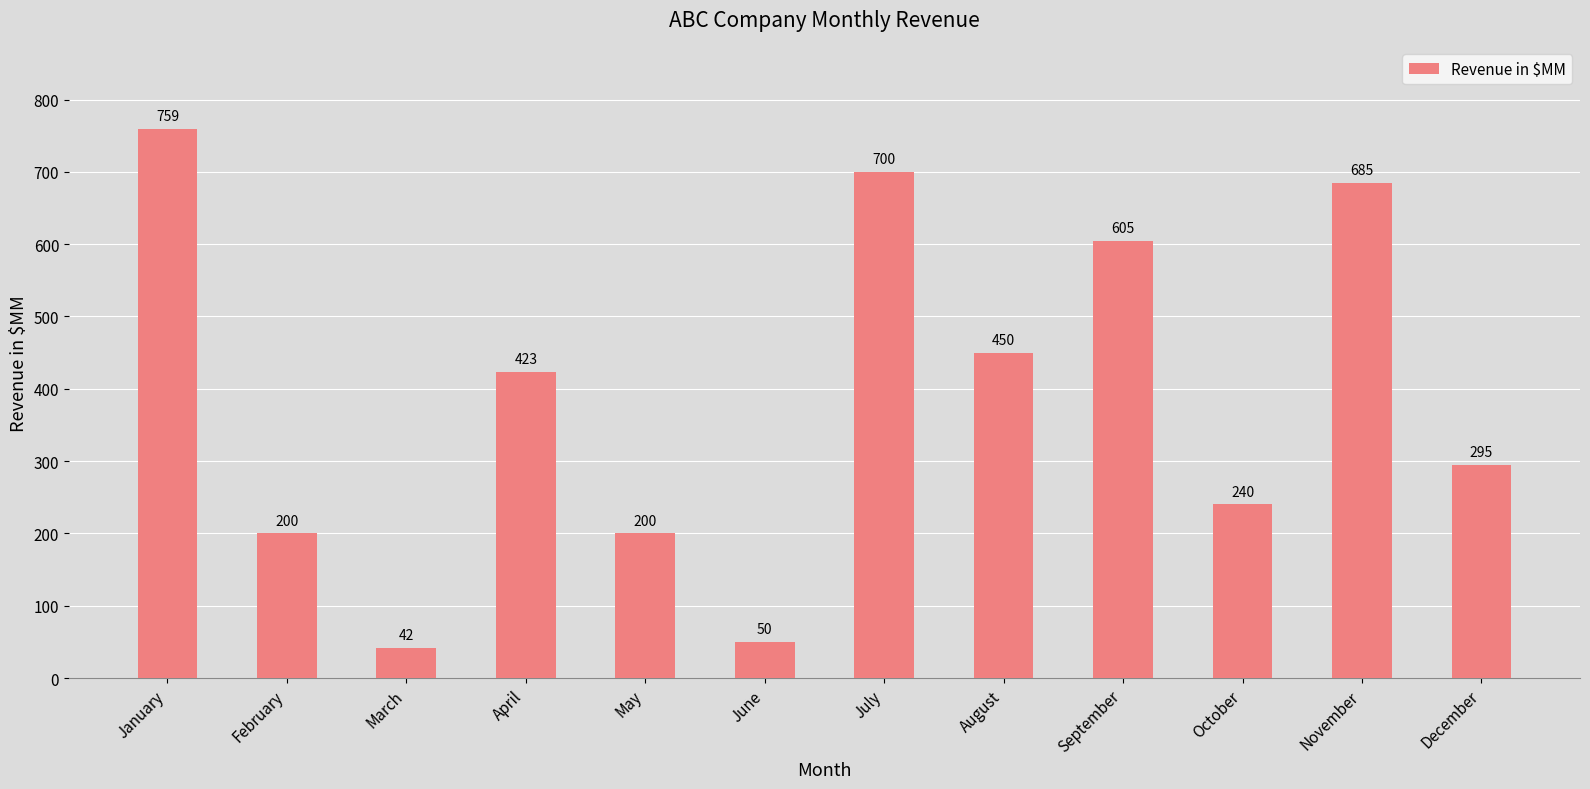

Does the chart contain any negative values?

No